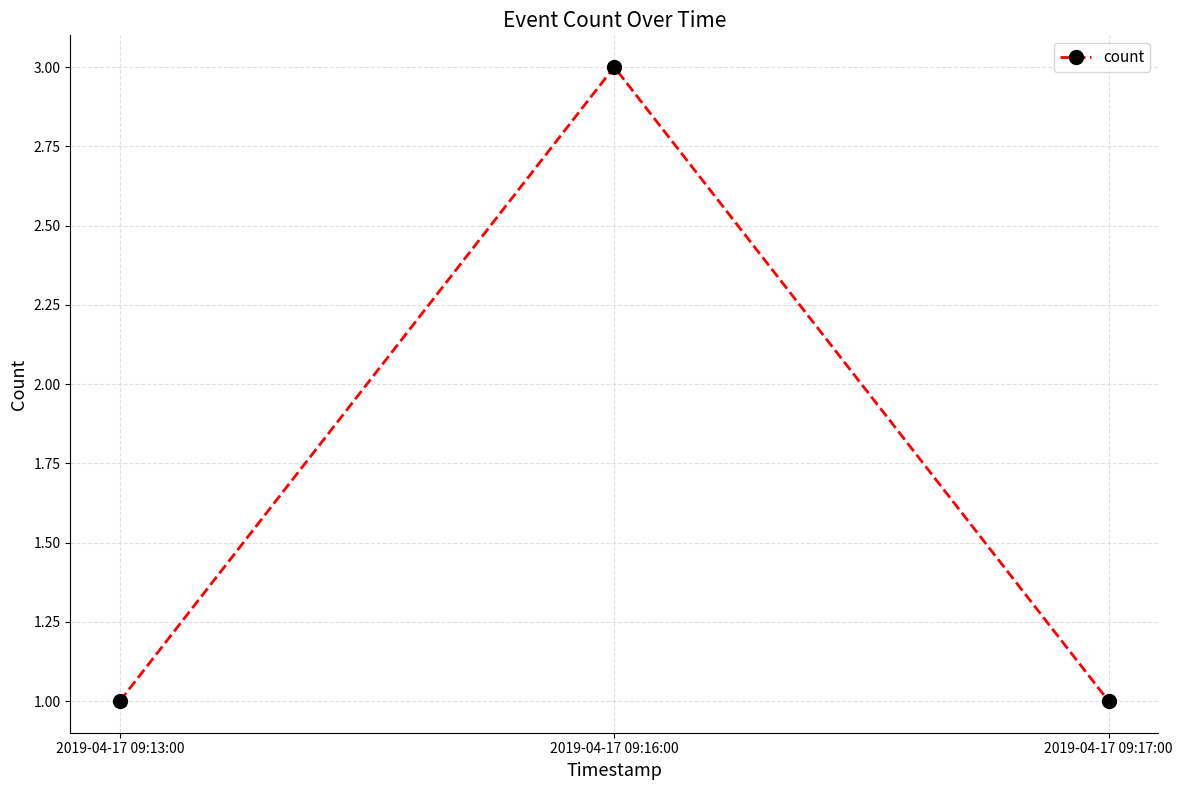

What is the change in value from 2019-04-17 09:13:00 to 2019-04-17 09:16:00?

+2